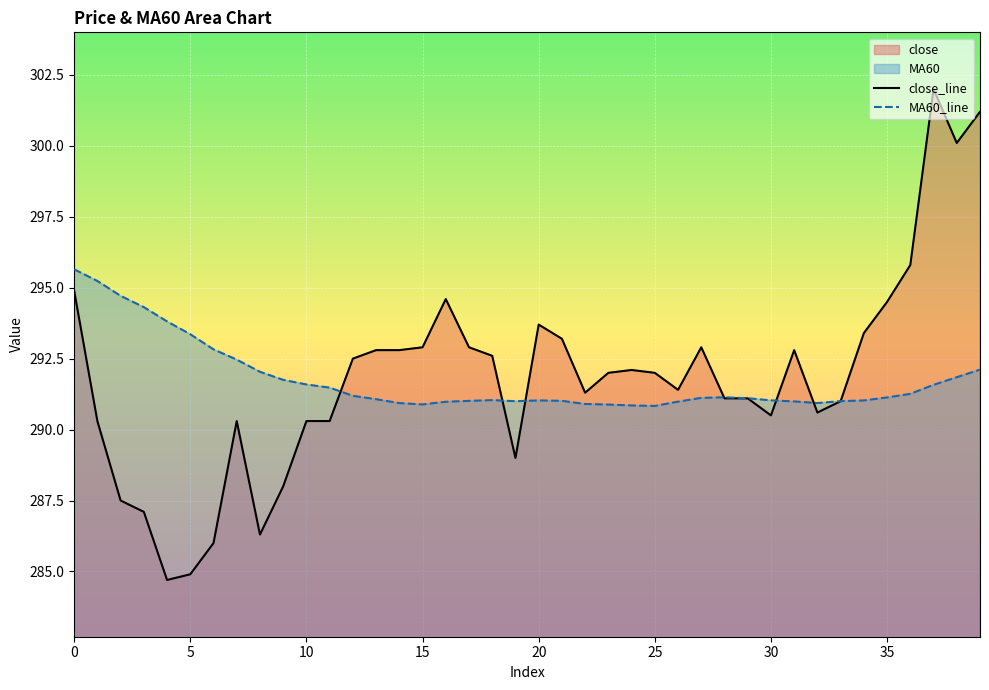

What is the total value across all series at 9?

579.8